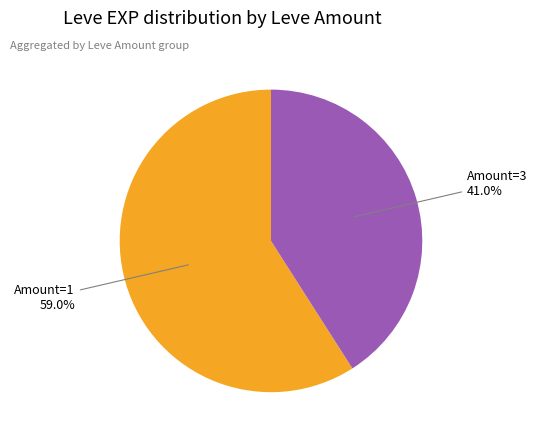

Does any single category account for the majority?

Yes